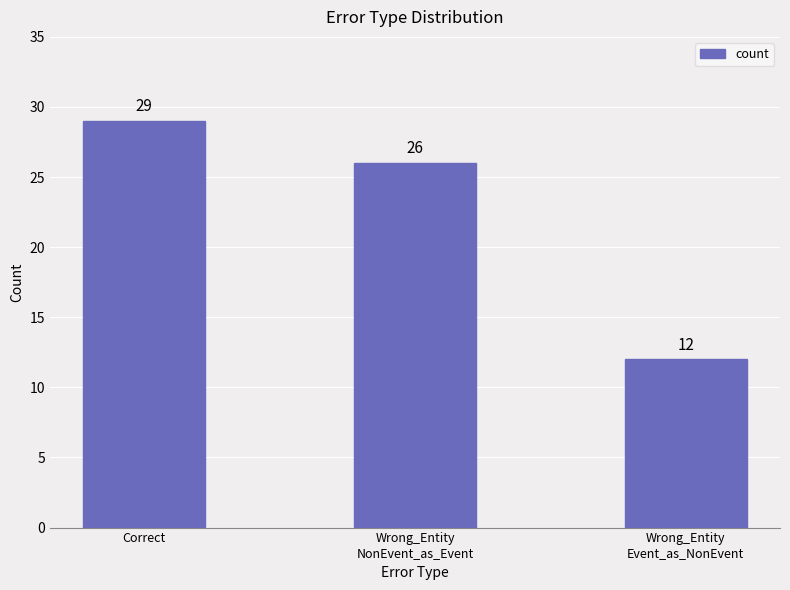

Rank the categories by value from highest to lowest.

Correct, Wrong_Entity
NonEvent_as_Event, Wrong_Entity
Event_as_NonEvent